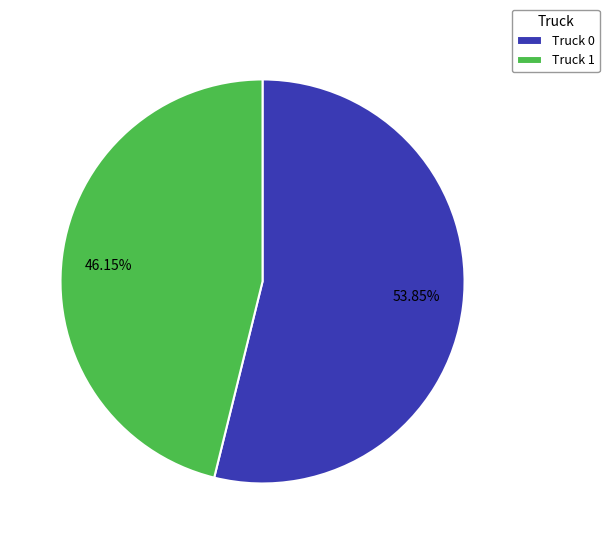

To the nearest percent, what is the average slice percentage?

50%